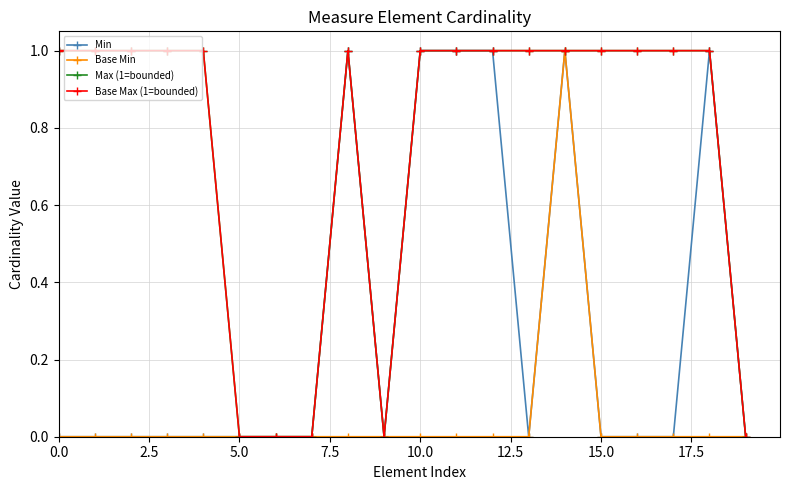

What is the label of the 15th point from the left?

14